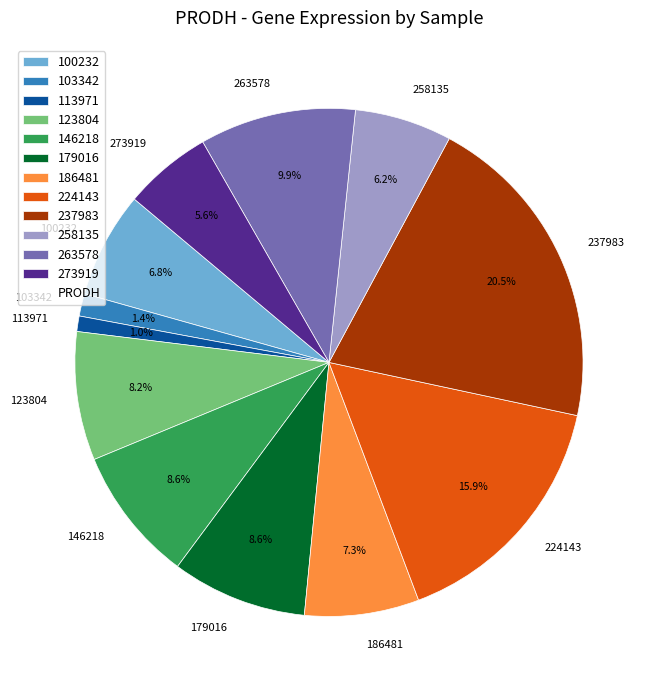

Which category has the biggest portion of the pie?

237983